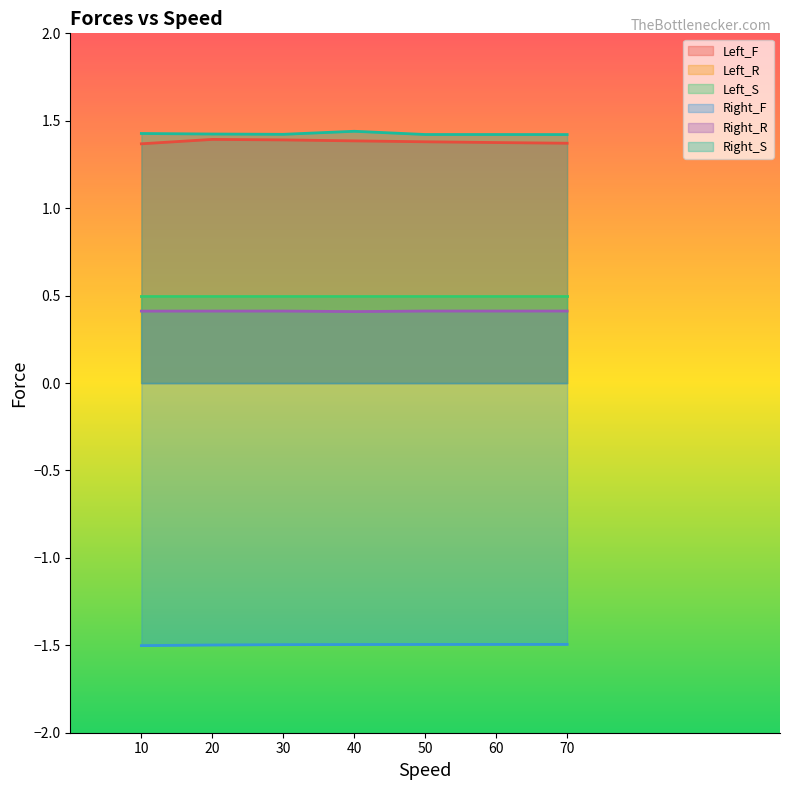

At which category does Right_S reach its first local valley?

30